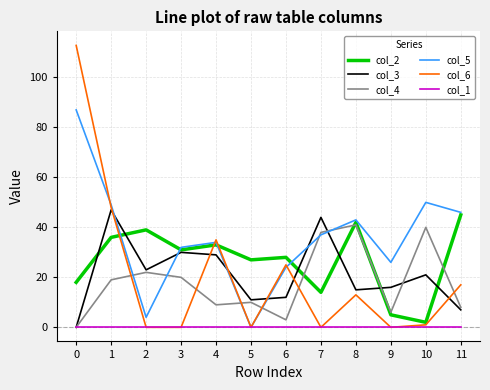

Where do col_4 and col_5 first cross each other?

1 and 2